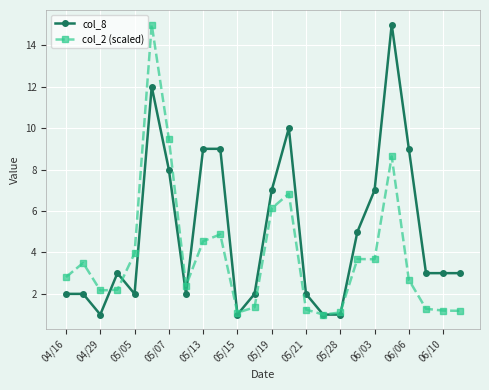

Rank the series by their average value, from lowest to highest.

col_2 (scaled), col_8